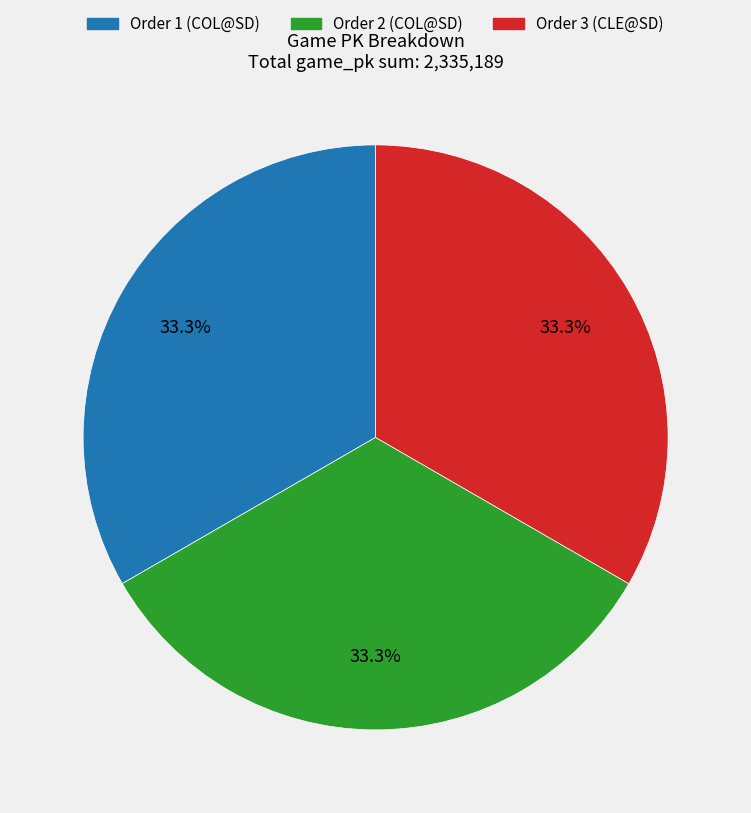

Is there a majority slice in this chart?

No